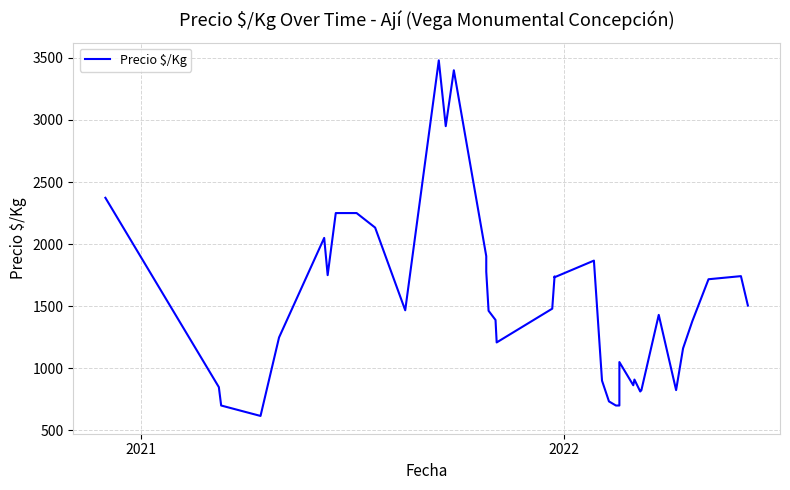

What is the difference between the maximum and minimum values?

2864